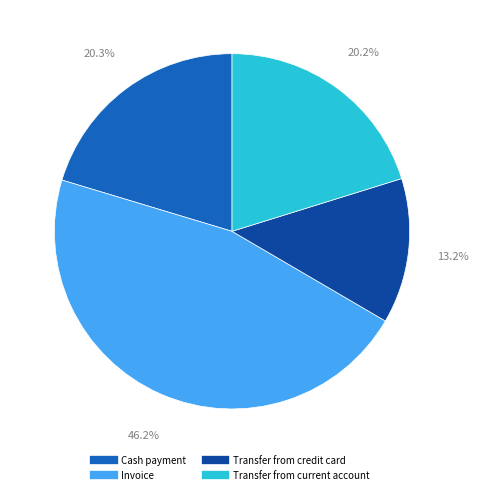

What percentage is NOT represented by Invoice?

53.8%